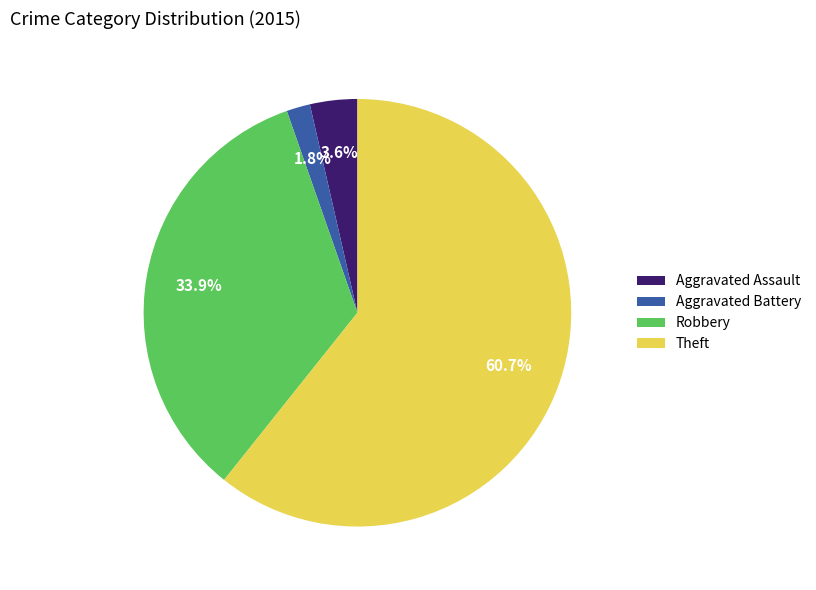

Which has a higher value, Aggravated Assault or Robbery?

Robbery